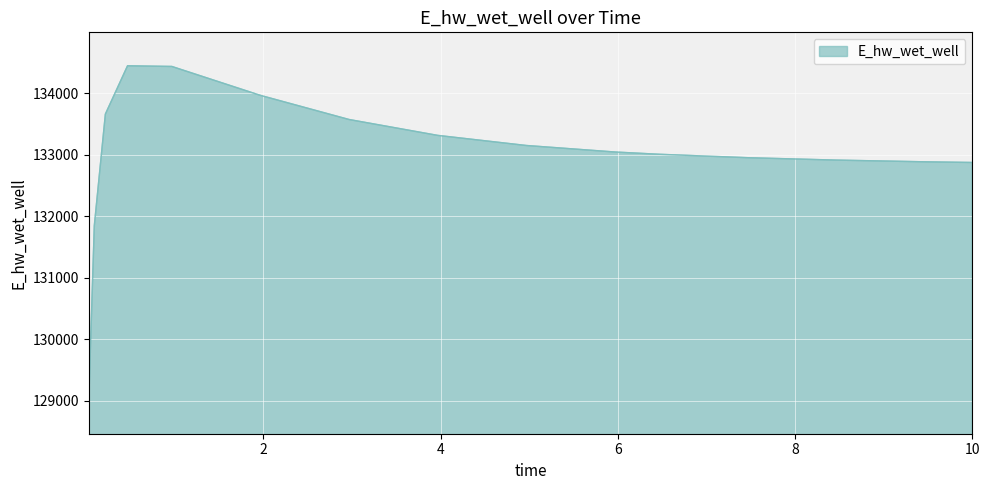

What is the minimum value shown in the chart?

129003.7